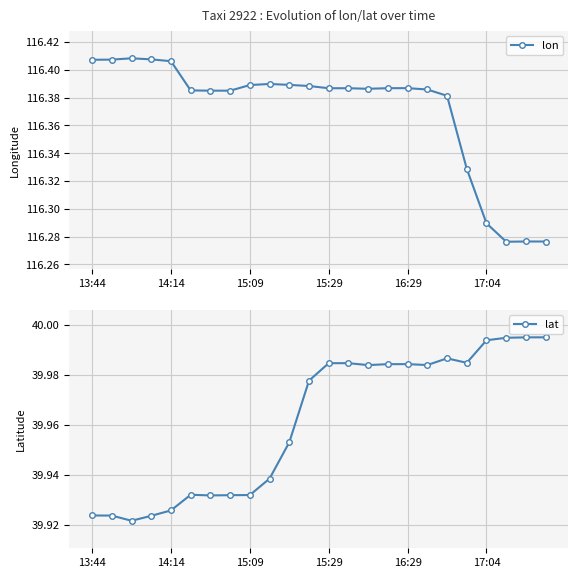

How many lon values are between 116 and 117?

24